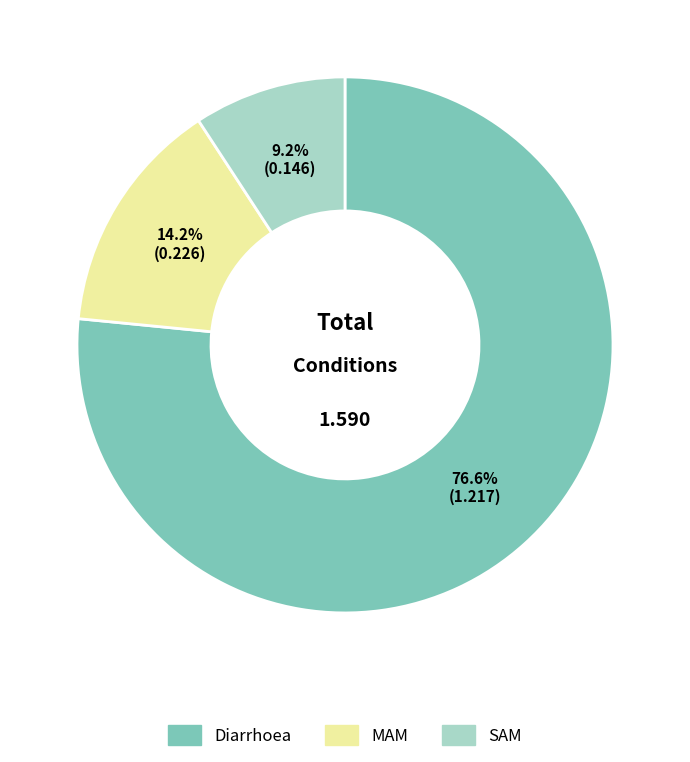

To the nearest percent, what is the average slice percentage?

33%